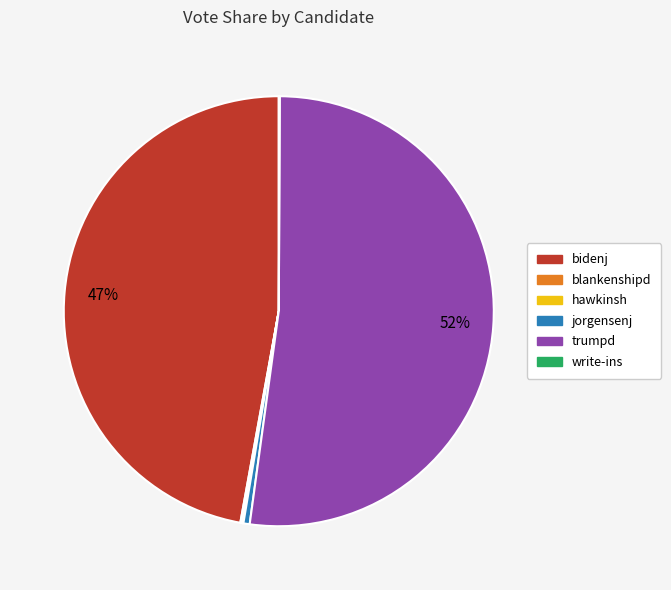

Combined, do bidenj and jorgensenj account for over 50%?

No